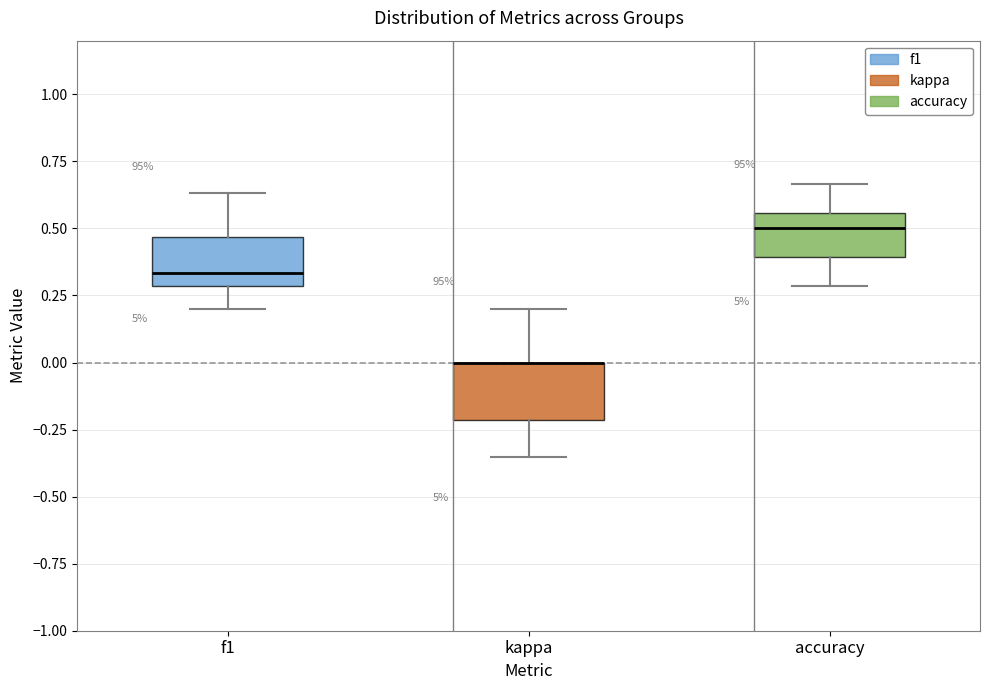

Reading left to right, read every box against the y-axis: the position of its median line, the range the box covers, and the ends of its whiskers. The values are not printed on the chart, so give them approximately, as read against the axis.

f1: median 0.35, box 0.30 to 0.45, whiskers 0.20 to 0.65
kappa: median 0.00 (drawn on the box's upper edge), box -0.20 to 0.00, whiskers -0.35 to 0.20
accuracy: median 0.50, box 0.40 to 0.55, whiskers 0.30 to 0.65